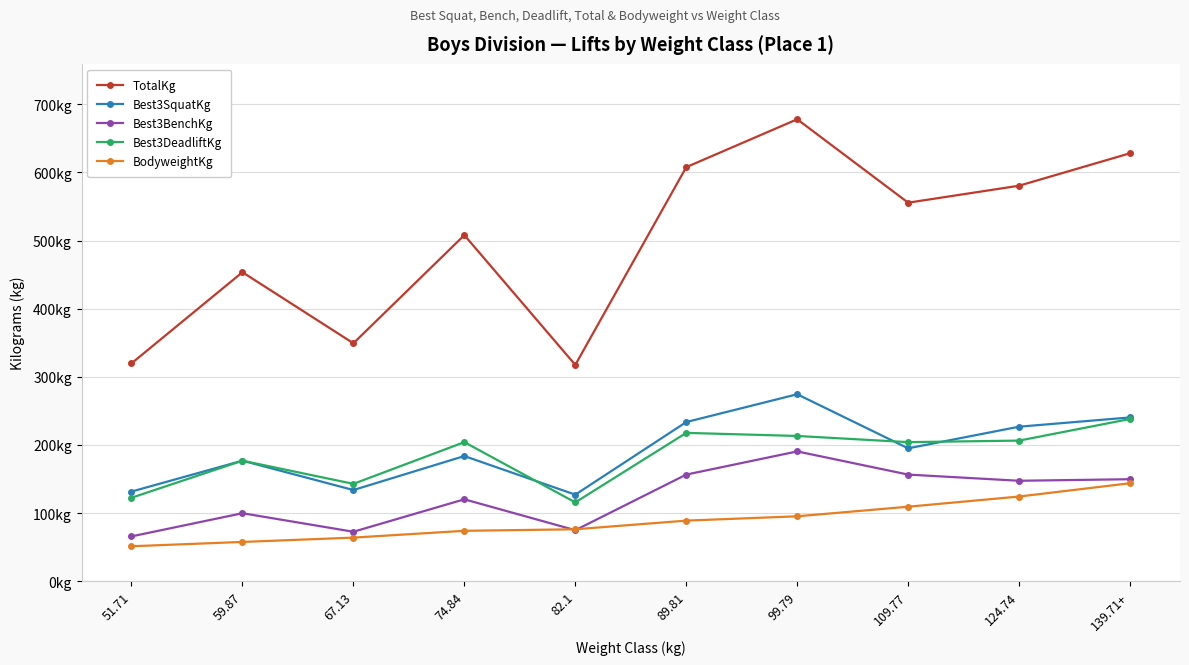

How many data points in Best3SquatKg are above 195?

5